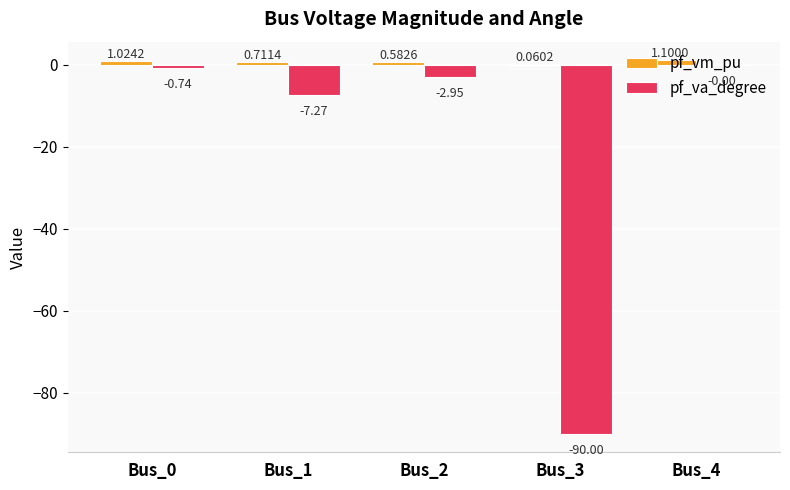

What is the sum of the pf_vm_pu values at Bus_0 and Bus_4?

2.1